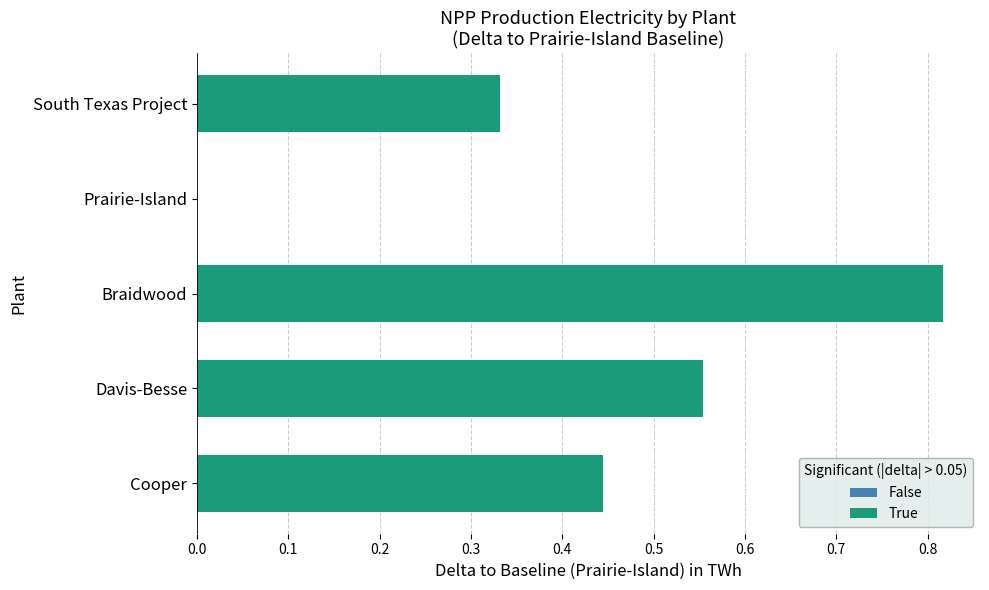

True or false: the data shows 0.6 at Braidwood.

False